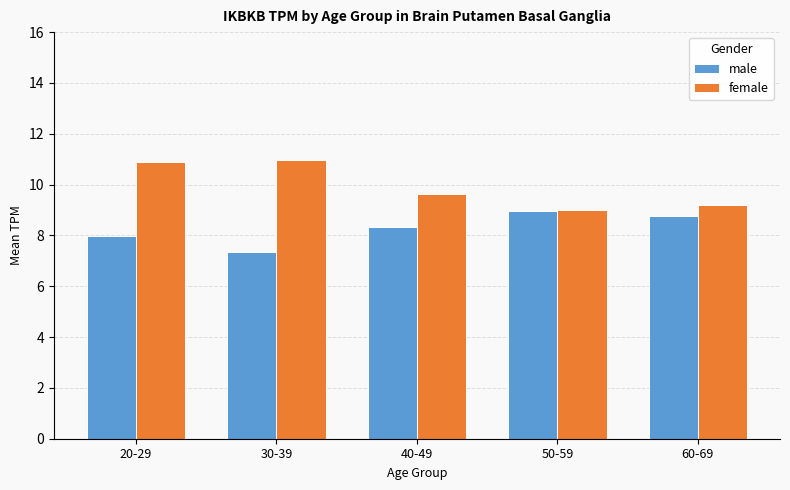

What is the total value across all series at 50-59?

18.0